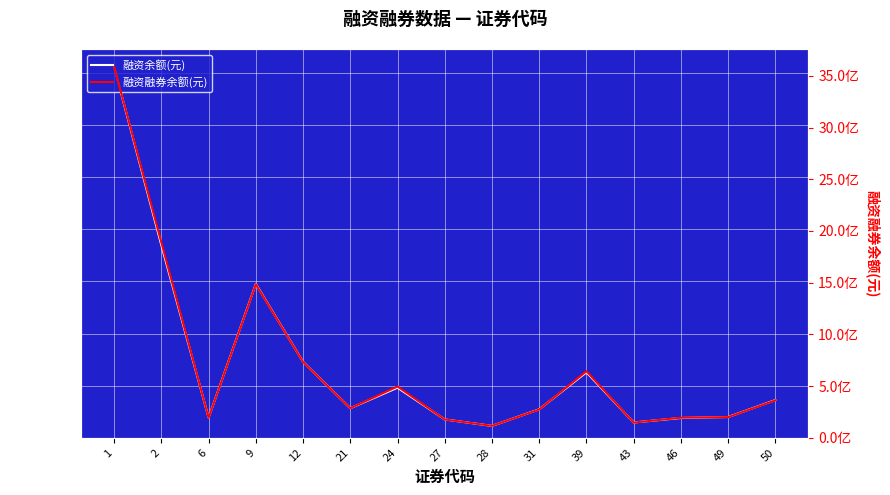

Between 12 and 43, which series saw the biggest shift?

融资融券余额(元)